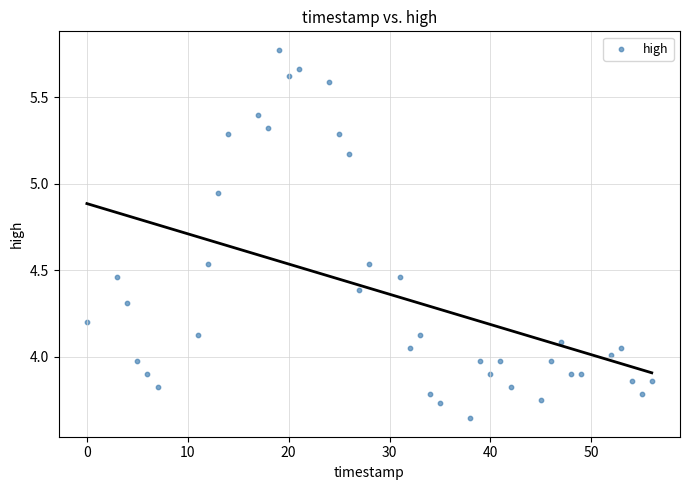

What is the range of X values (max minus min)?

56.0